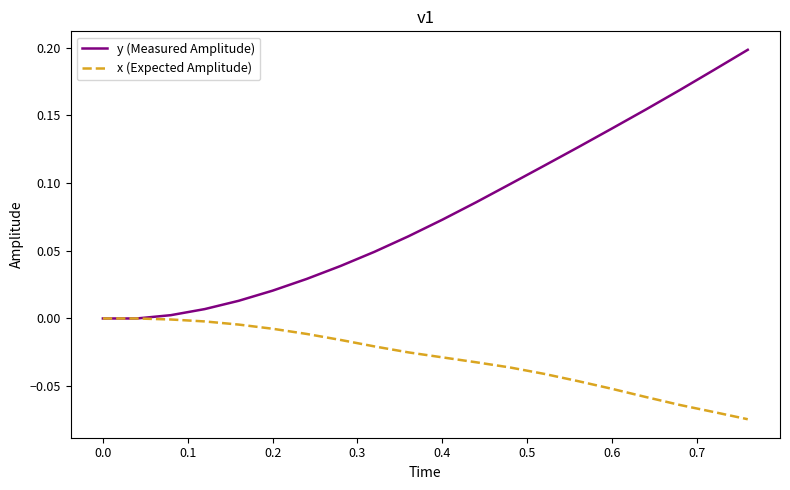

Which series has the largest total across all categories?

y (Measured Amplitude)